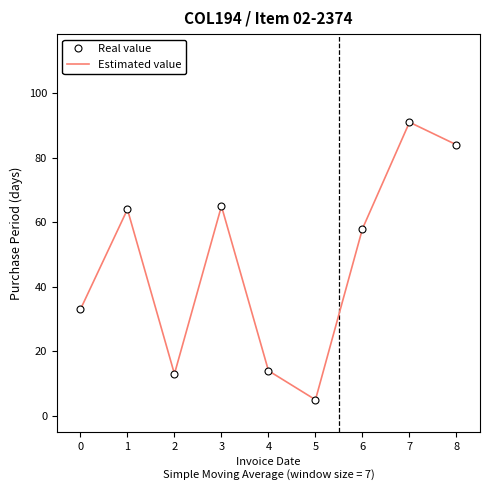

True or false: Real value and Estimated value cross at least once.

False